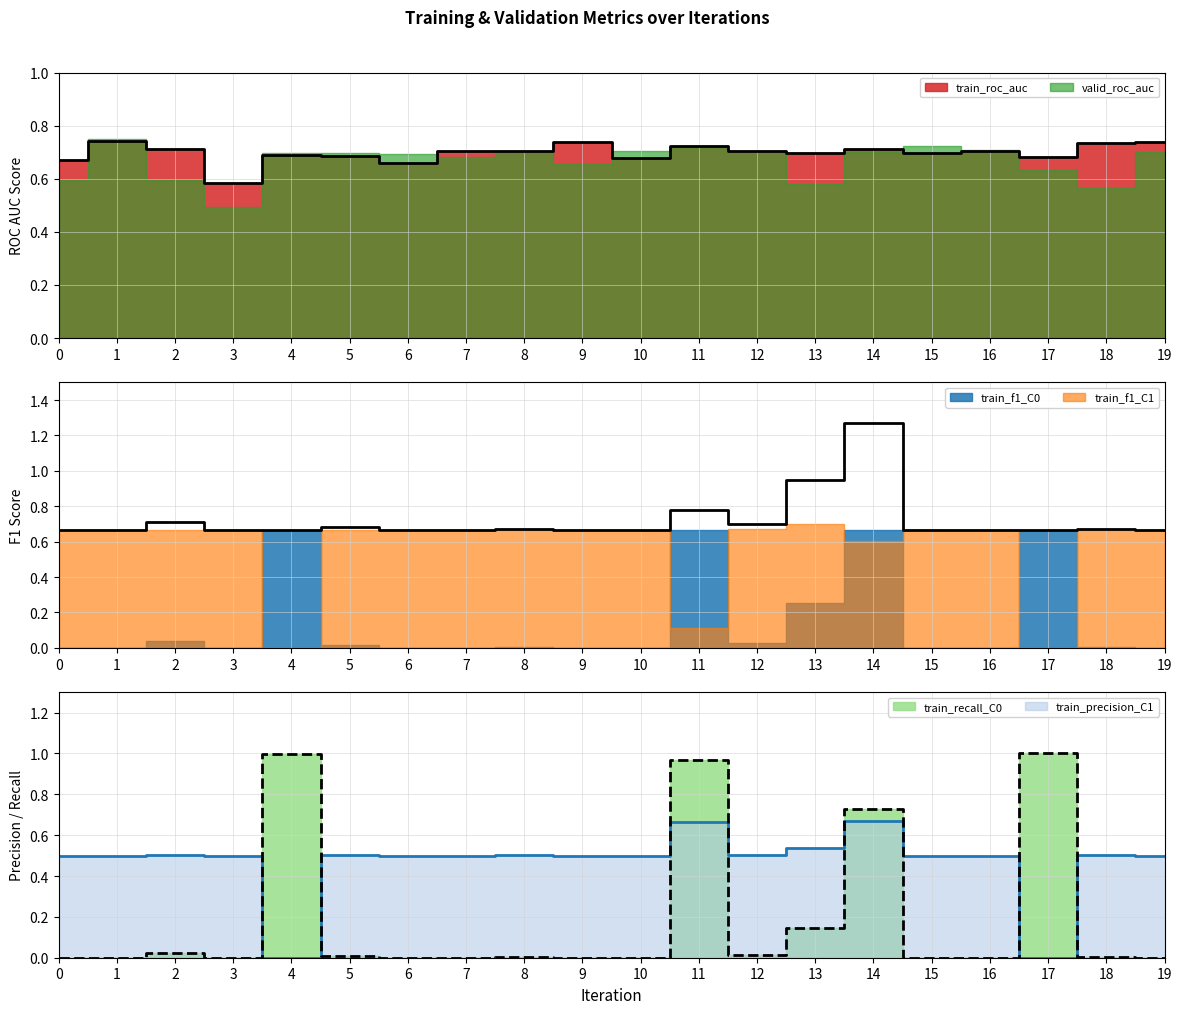

How many interior local peaks does the train_precision_C1 series have?

6